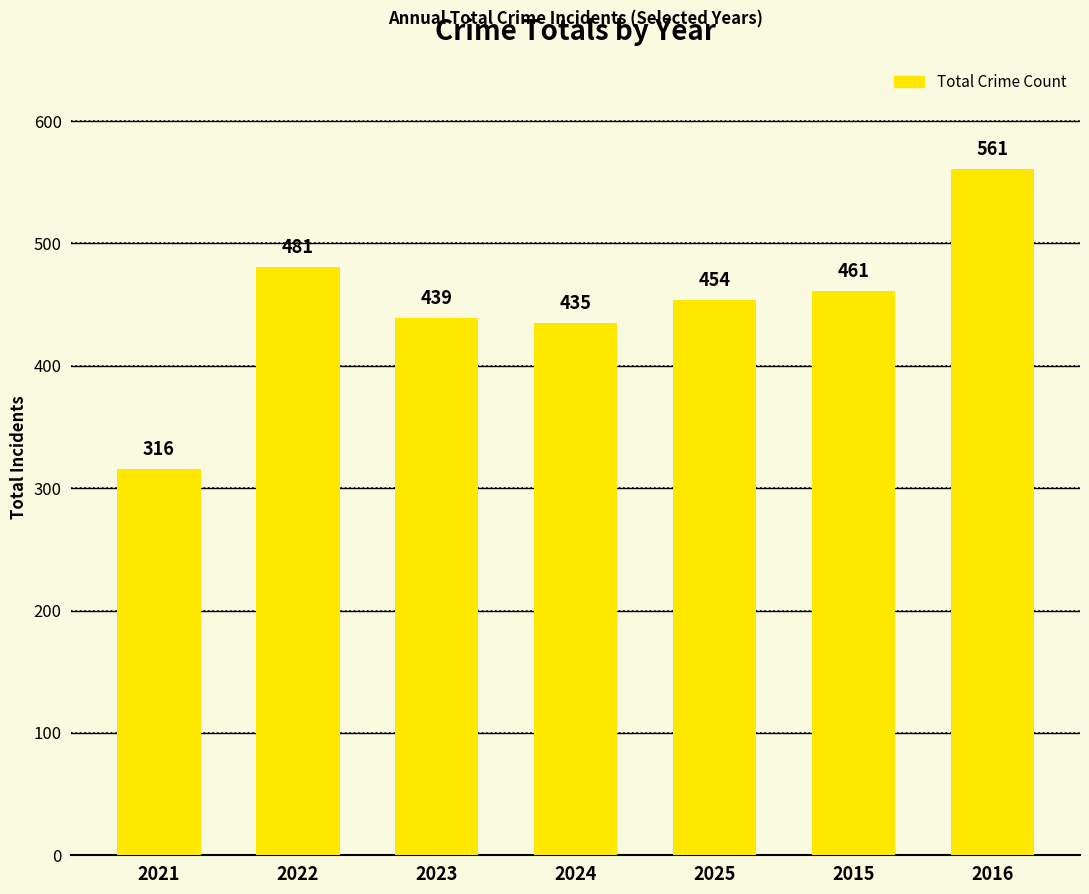

Reading left to right, what are all the values shown in this chart?

316	481	439	435	454	461	561